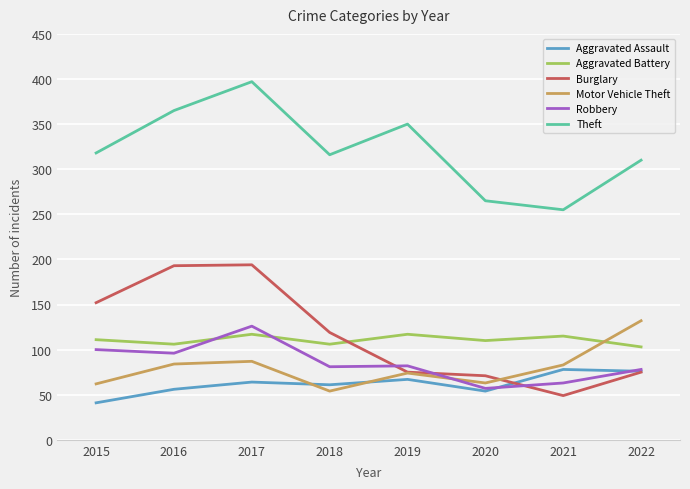

The value of Motor Vehicle Theft at 2020 is 89. True or false?

False